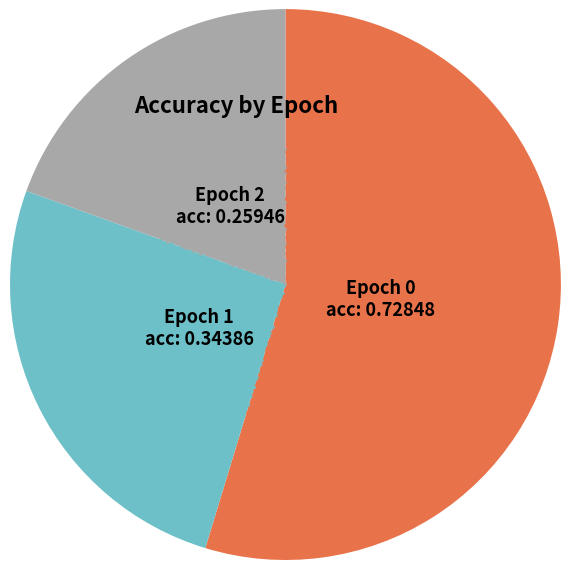

Count the number of slices in the pie.

3